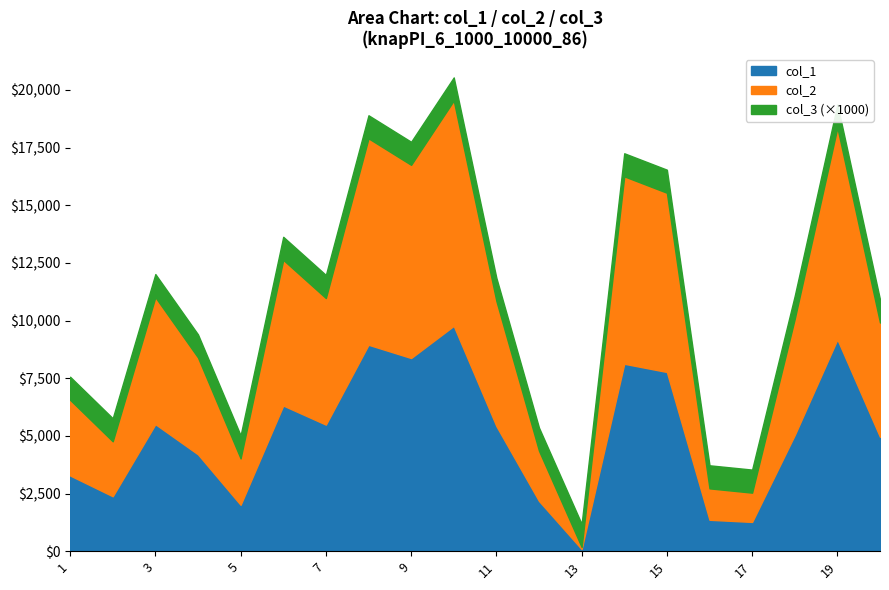

Where is col_1 nearest to the value 4931?

20